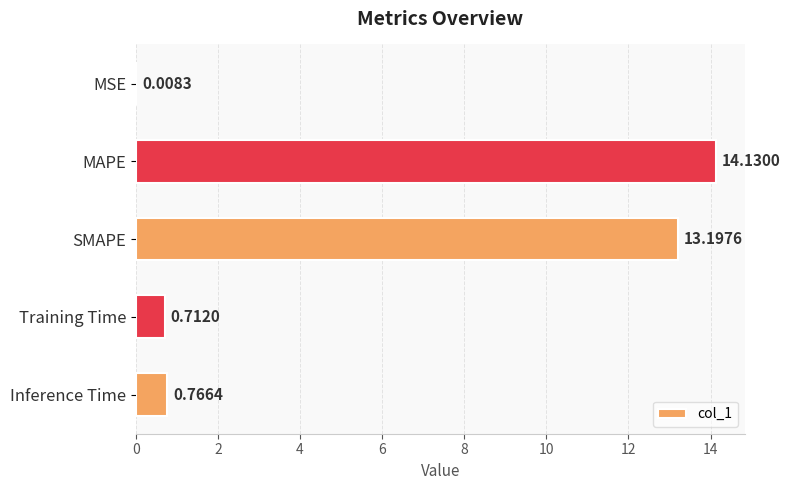

What is the sum of all values?

28.8